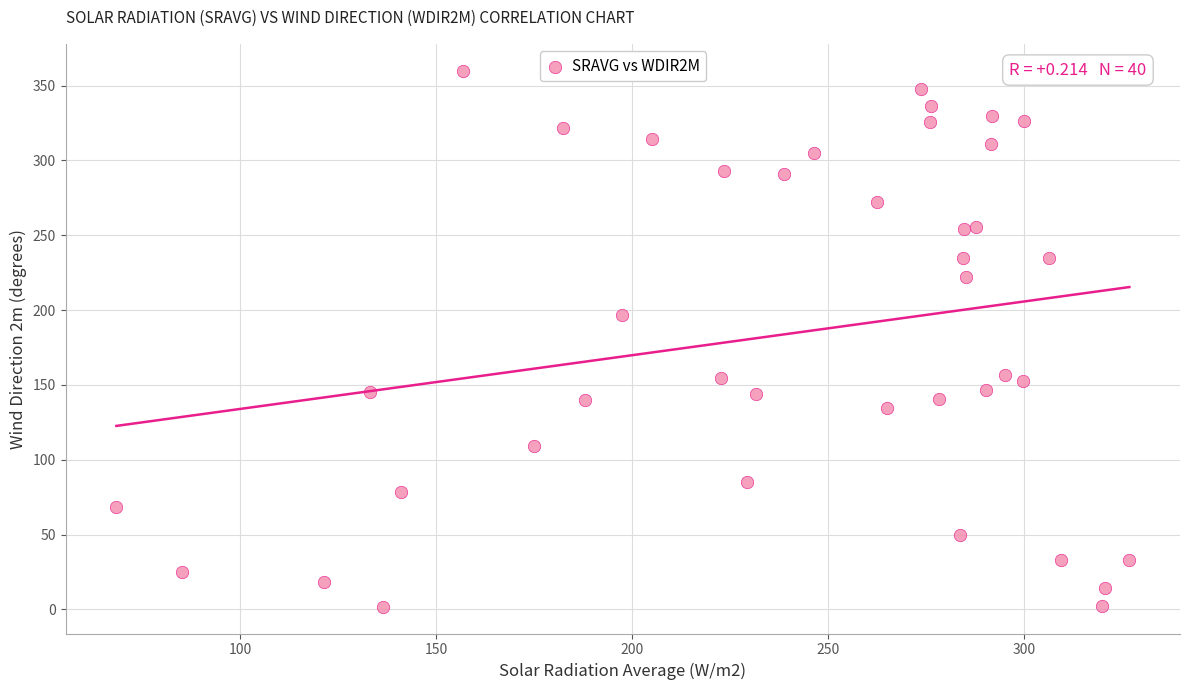

What Y value in the scatter plot is closest to 180?

196.8